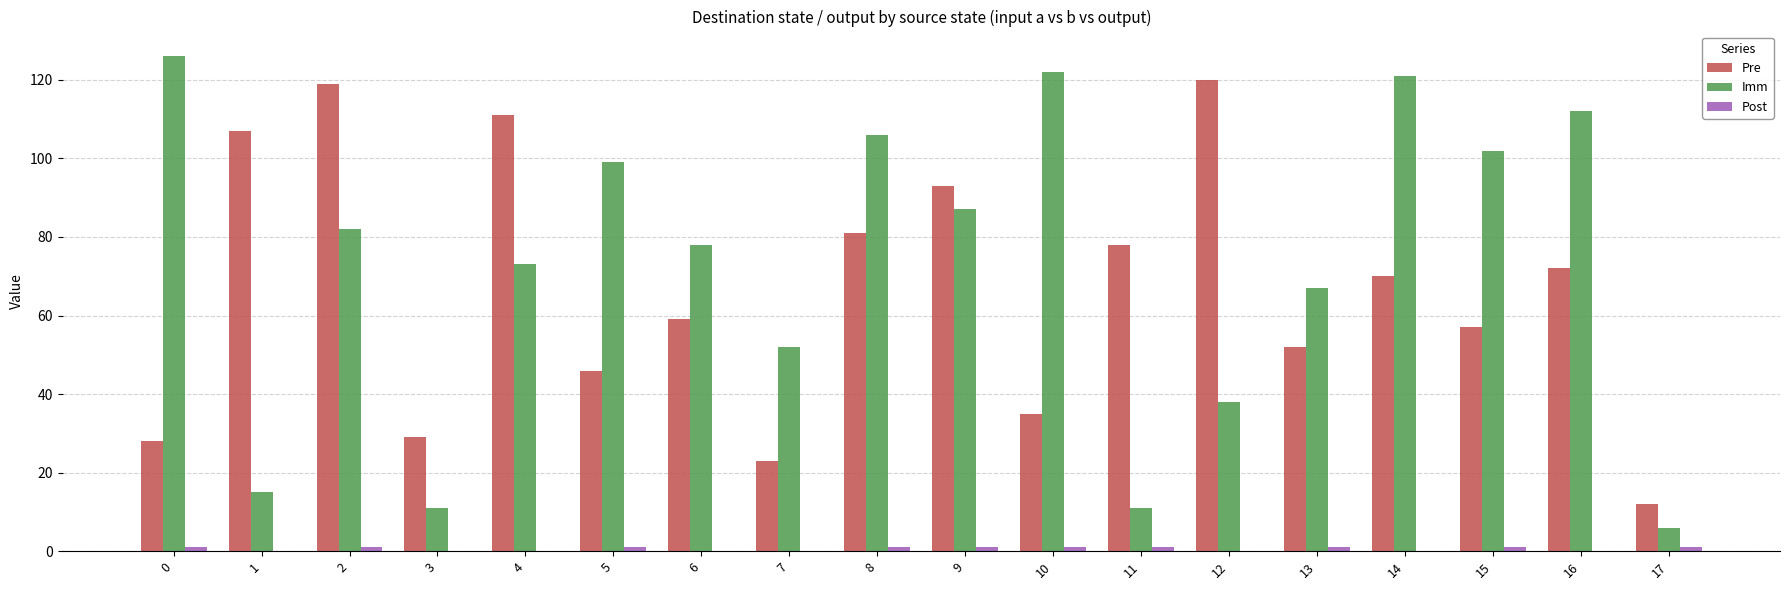

The Imm series shows 82 at 2. True or false?

True